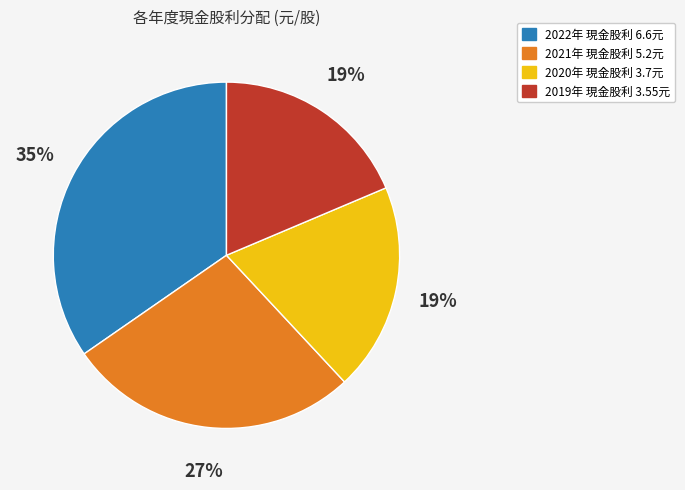

To the nearest percent, what is the difference between the largest and smallest slice percentages?

16%